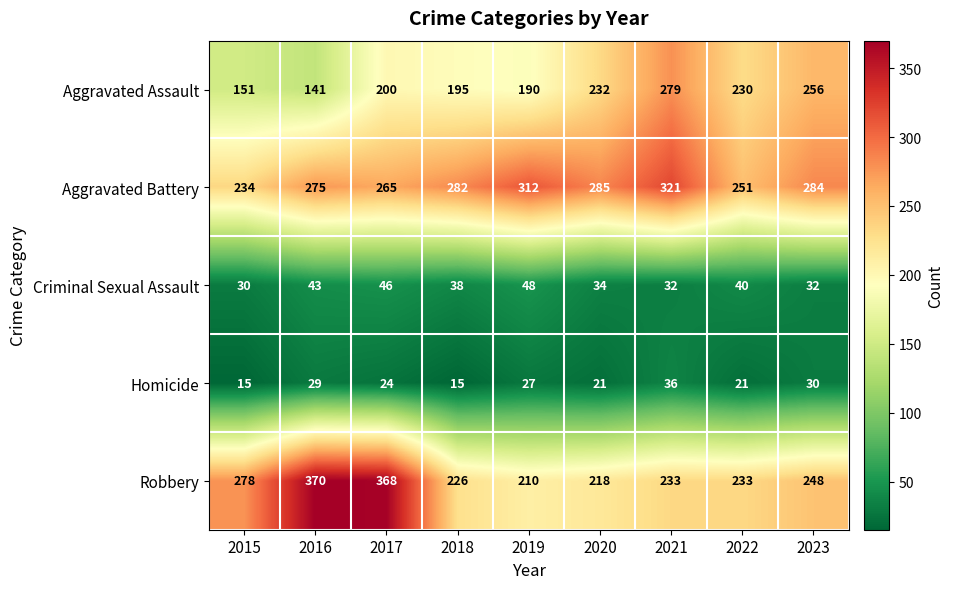

What is the approximate value of Robbery at 2019?

210